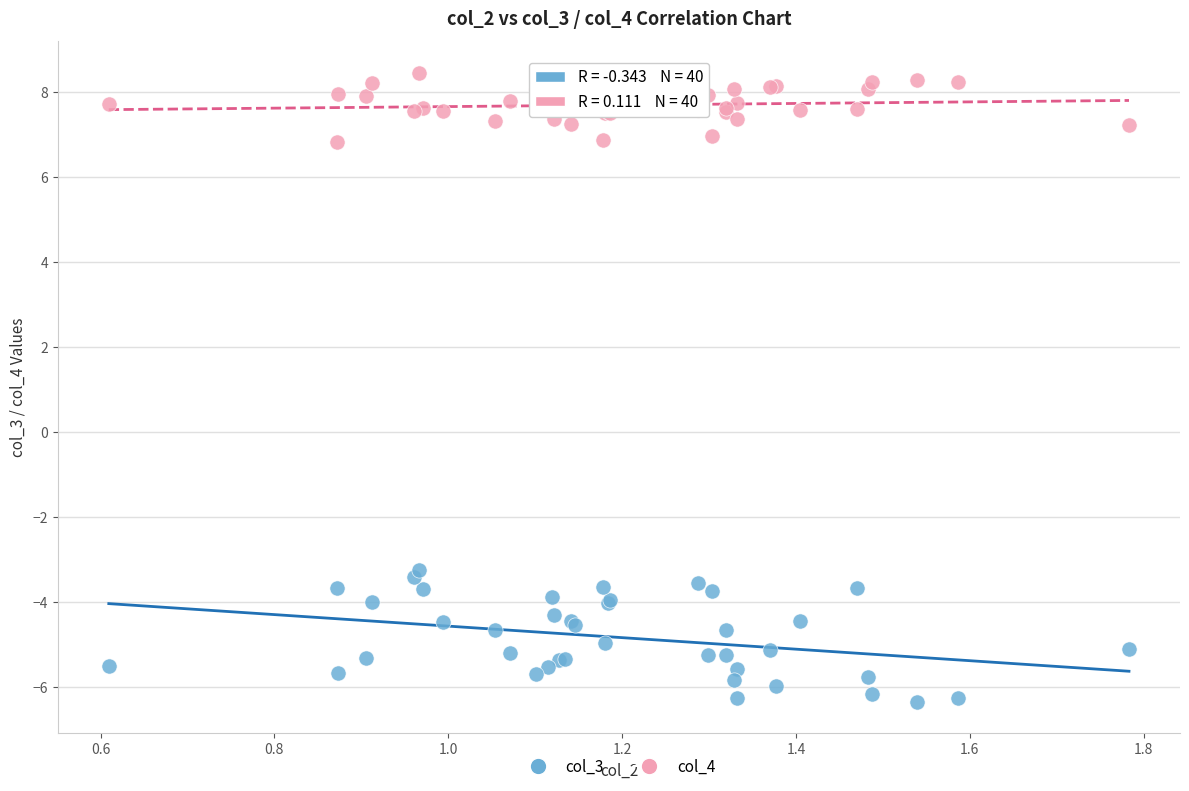

Across all series, what Y value is closest to 1?

-3.2